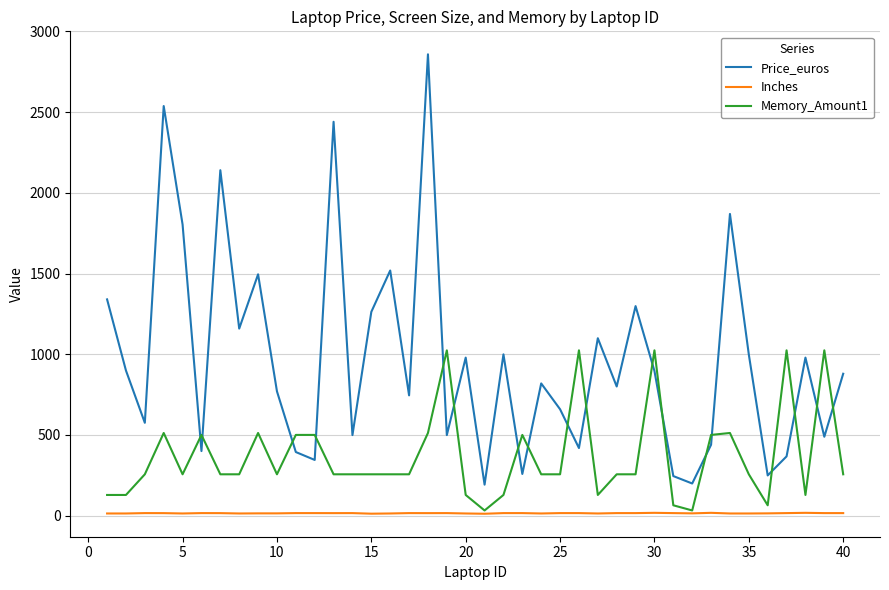

What is the maximum value shown in the chart?

2858.0